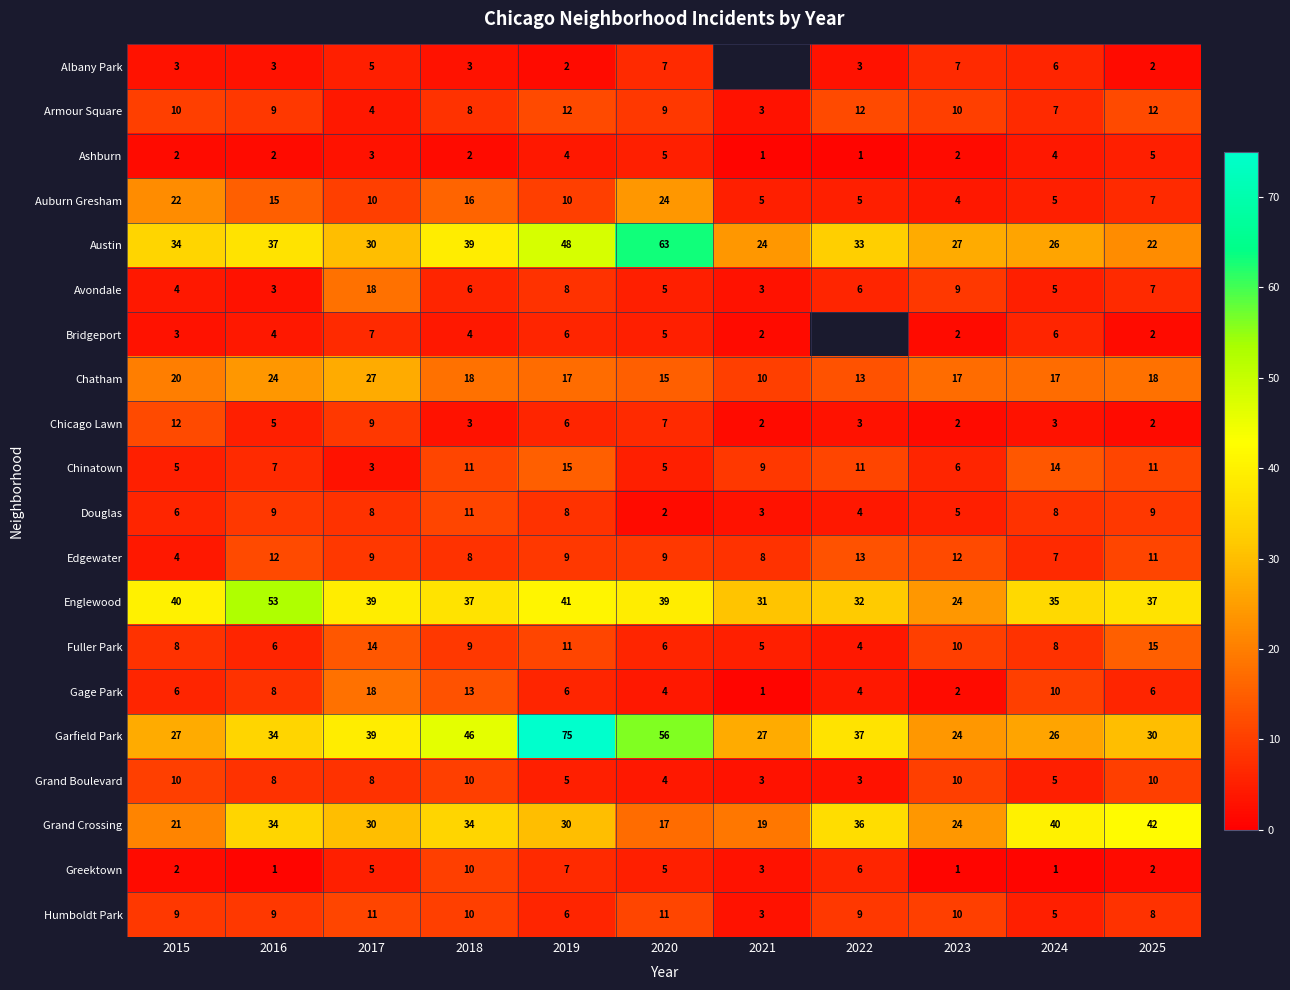

What value does the Grand Boulevard series have at 2020?

4